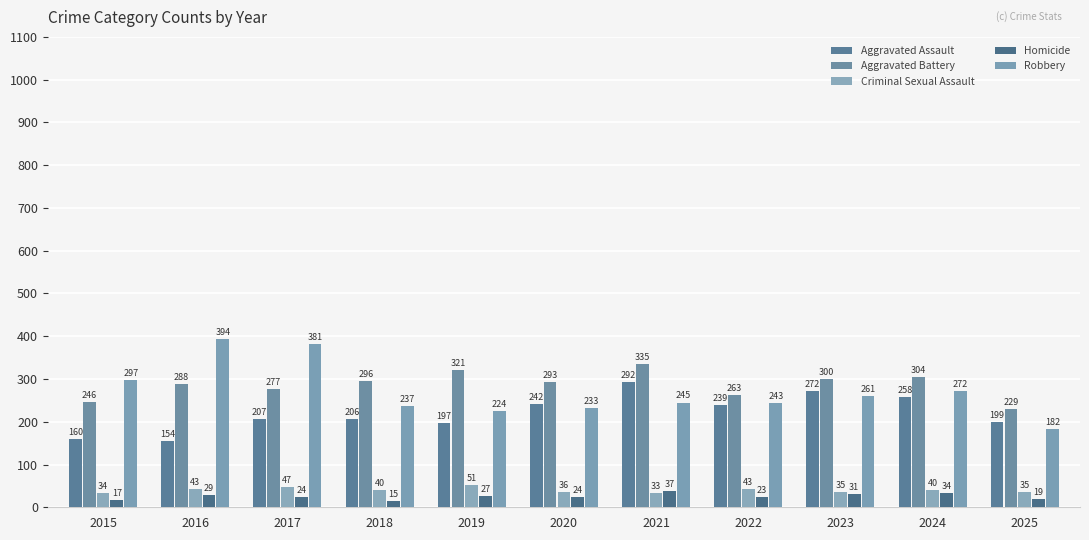

List the series in order of their peak value, lowest first.

Homicide, Criminal Sexual Assault, Aggravated Assault, Aggravated Battery, Robbery